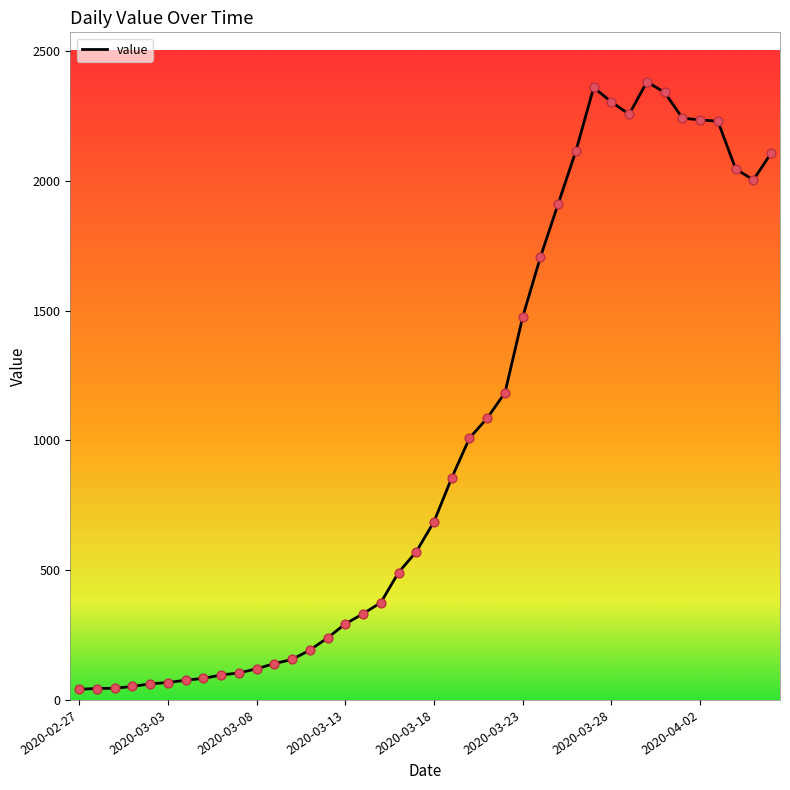

What is the maximum value shown in the chart?

2382